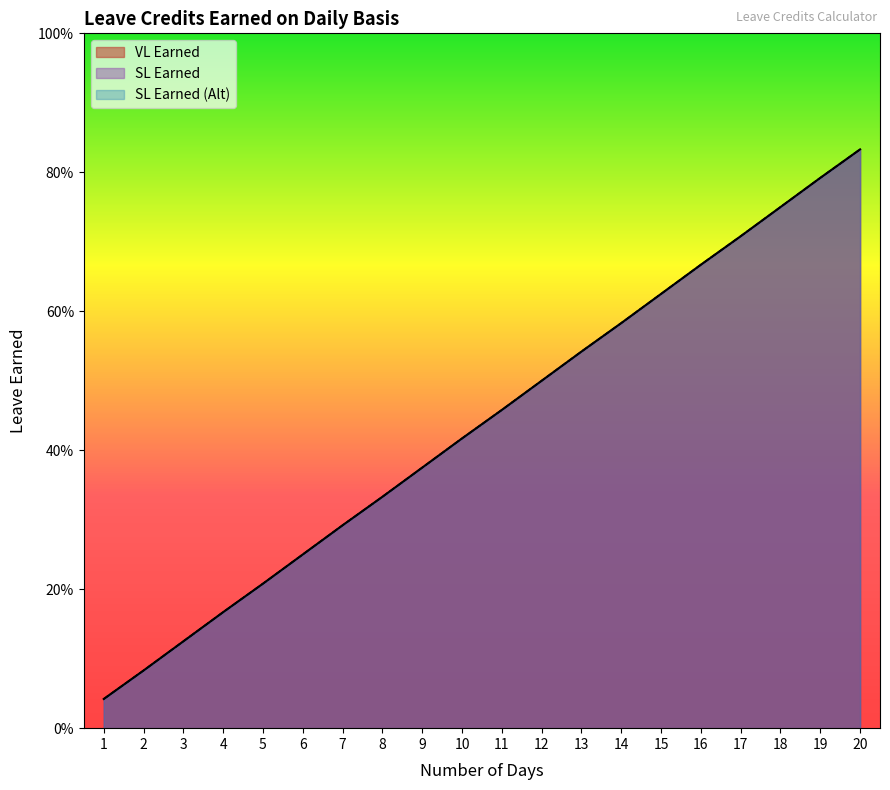

Is the value of SL Earned at 6 greater than the value of SL Earned (Alt) at 6?

No